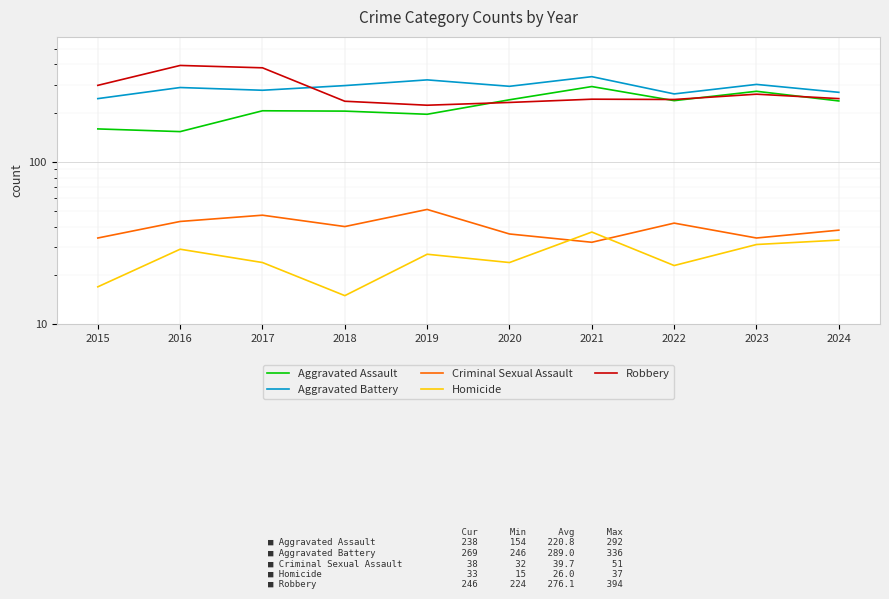

How many data points does each series have?

10